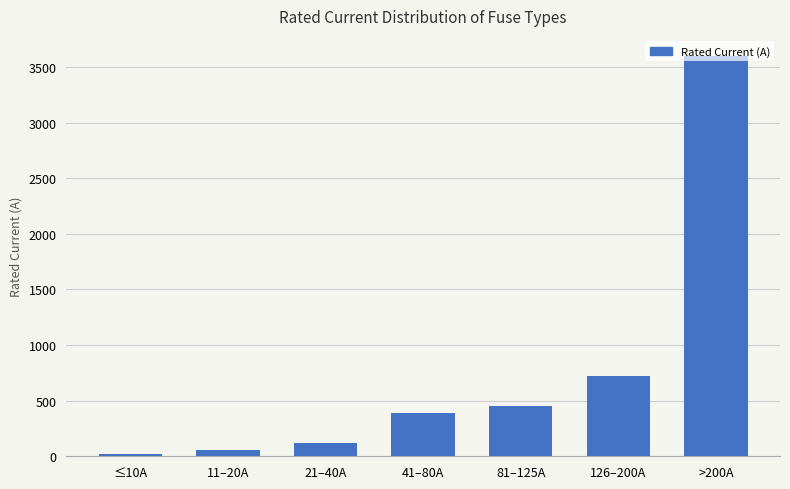

Between 11–20A and 81–125A, which is larger?

81–125A